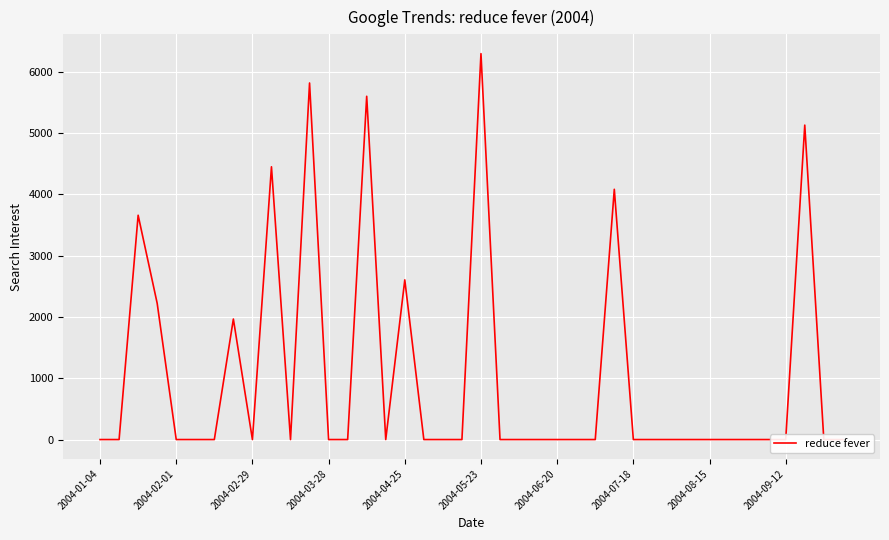

What is the difference between the second highest and second lowest values?

5819.4